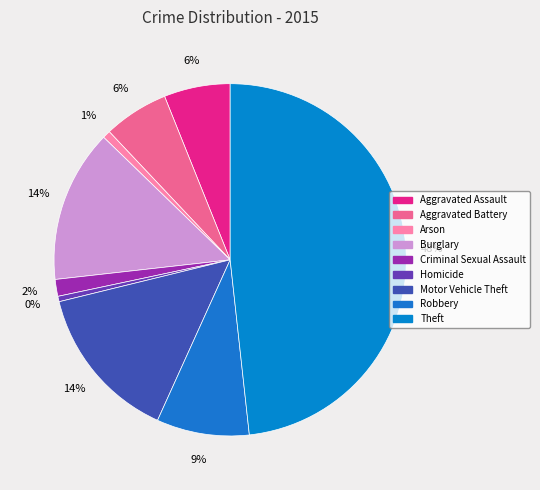

Which category has the smallest portion of the pie?

Homicide